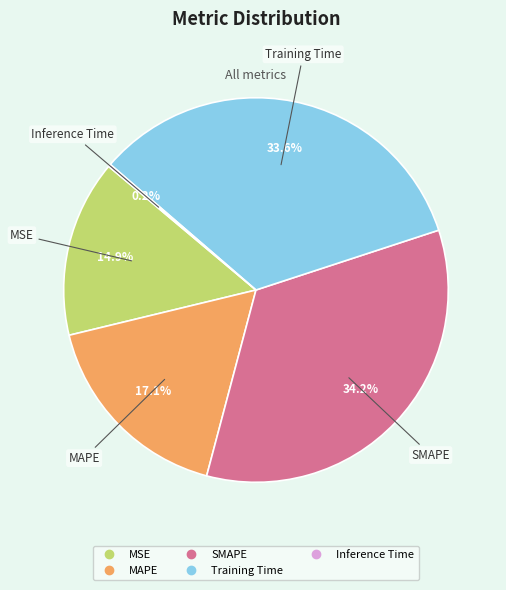

To the nearest percent, what percentage of the pie is SMAPE?

34%